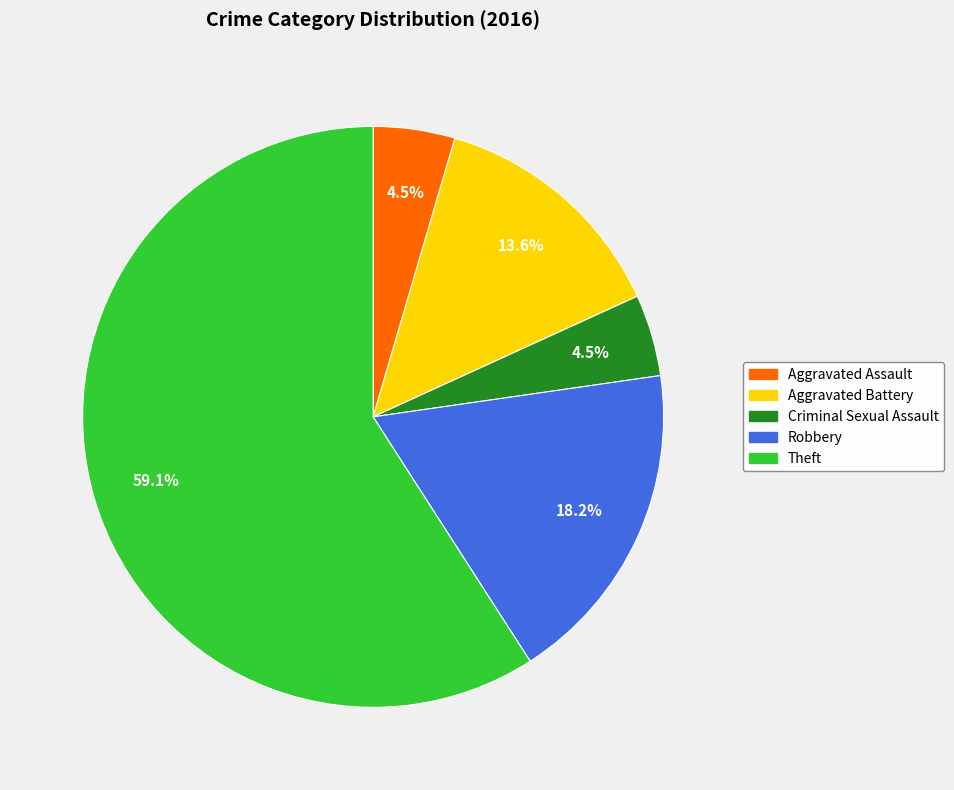

To the nearest percent, what is the combined percentage of Criminal Sexual Assault and Aggravated Battery?

18%